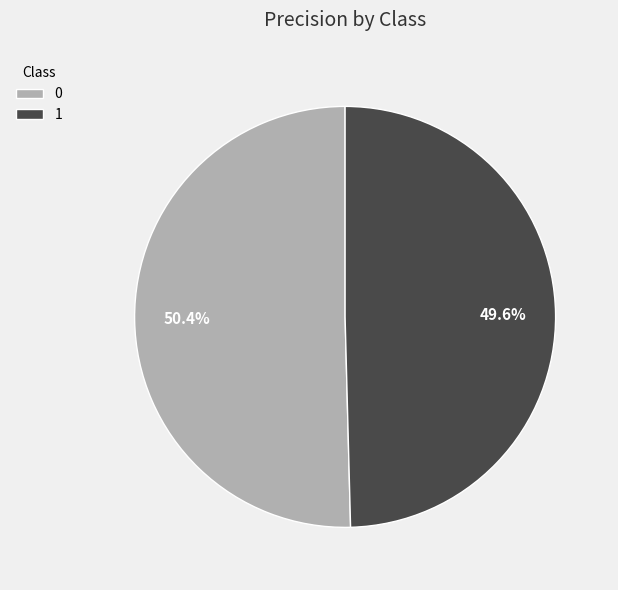

What percentage is the 0 slice, to the nearest percent?

50%